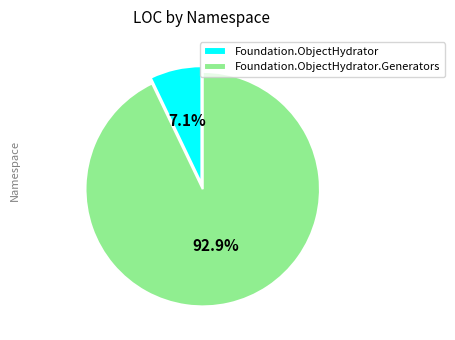

The Foundation.ObjectHydrator.Generators slice represents 14% of the pie. True or false?

False